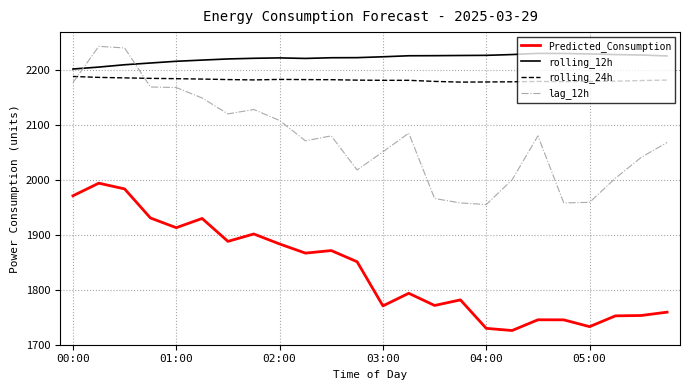

What is the highest value of the rolling_12h series?

2230.2